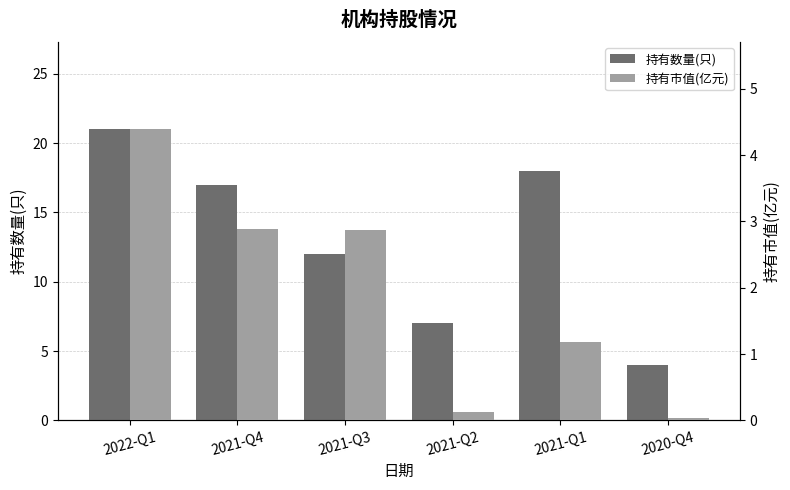

True or false: 持有数量(只) has a value of 15.8 at 2021-Q3.

False